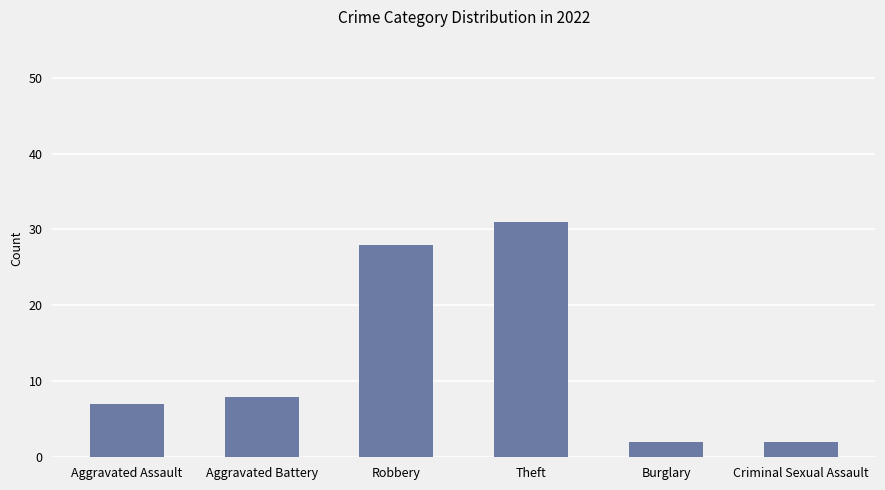

The value at Burglary is 2. True or false?

True